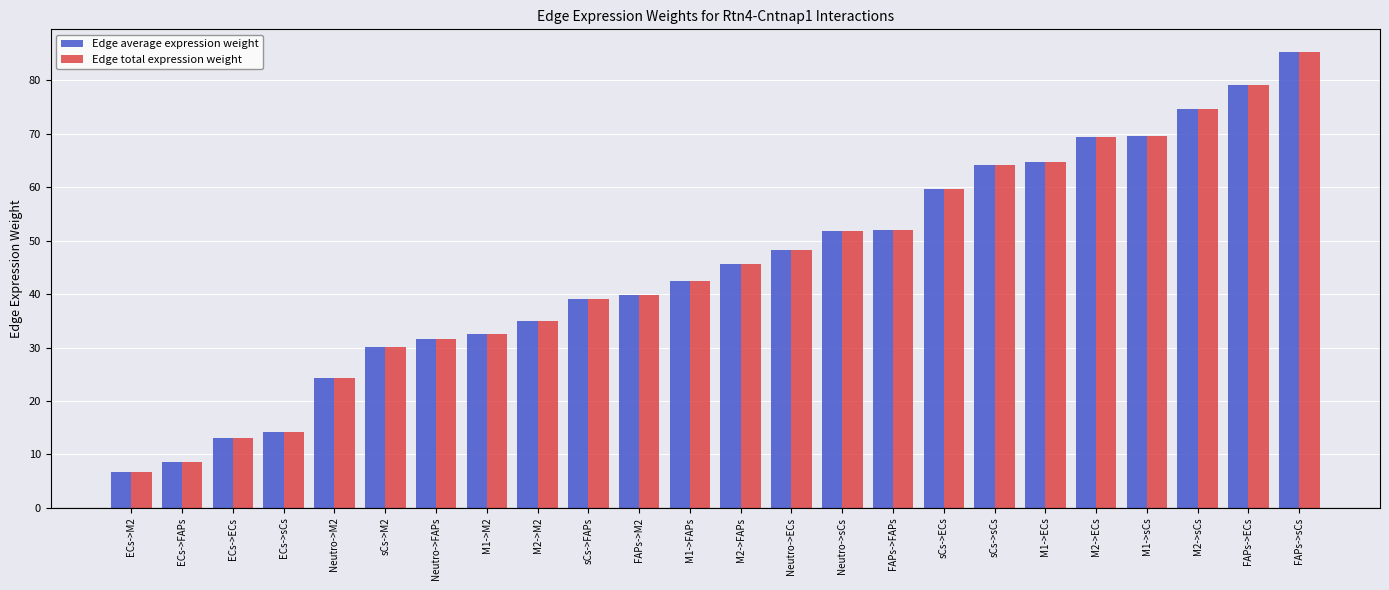

What are all the series names shown in the legend?

Edge average expression weight, Edge total expression weight